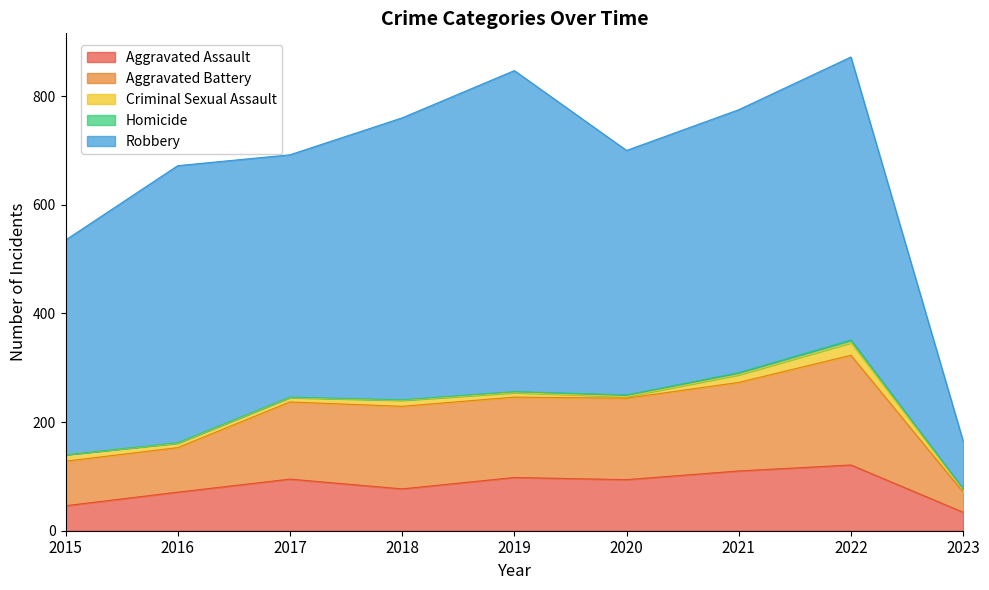

What is the value of the Aggravated Battery point at the 5th from the left?

148